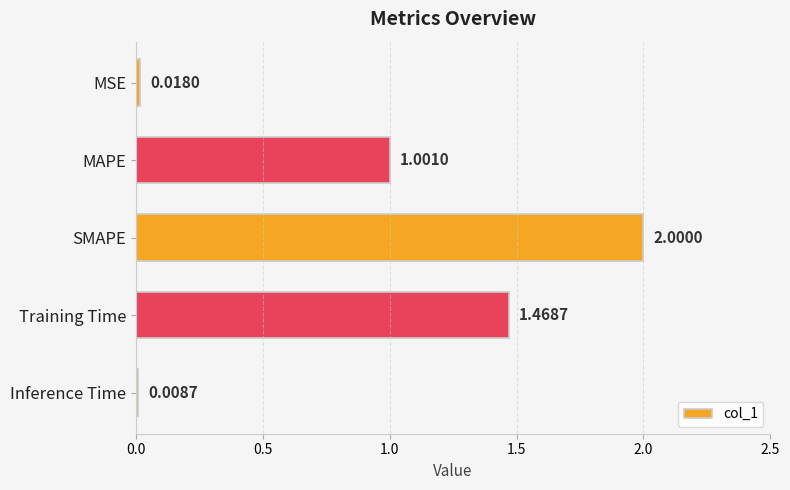

List the labels in order of value, smallest first.

Inference Time, MSE, MAPE, Training Time, SMAPE